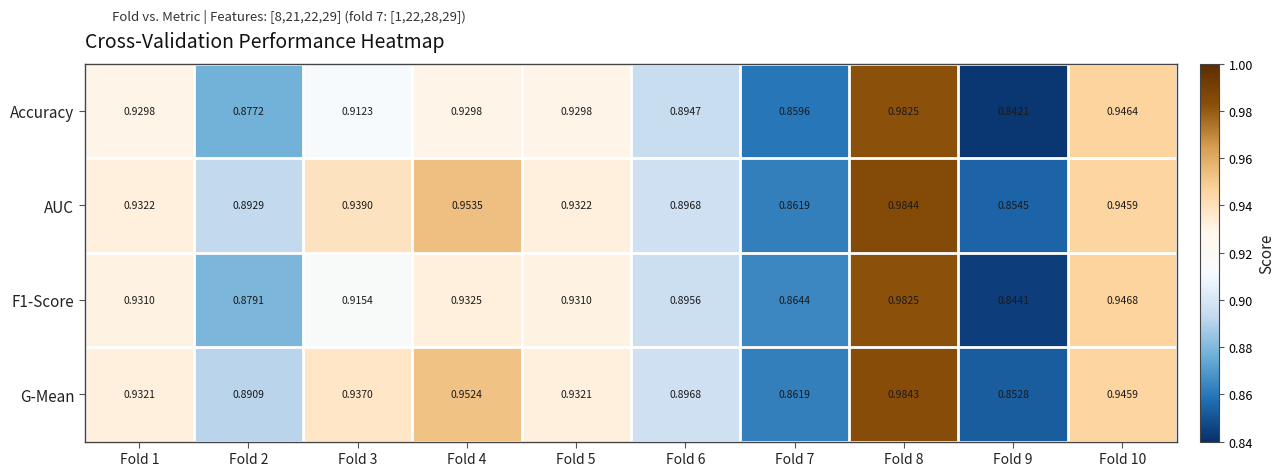

Between Fold 2 and Fold 8, which series saw the biggest shift?

Accuracy